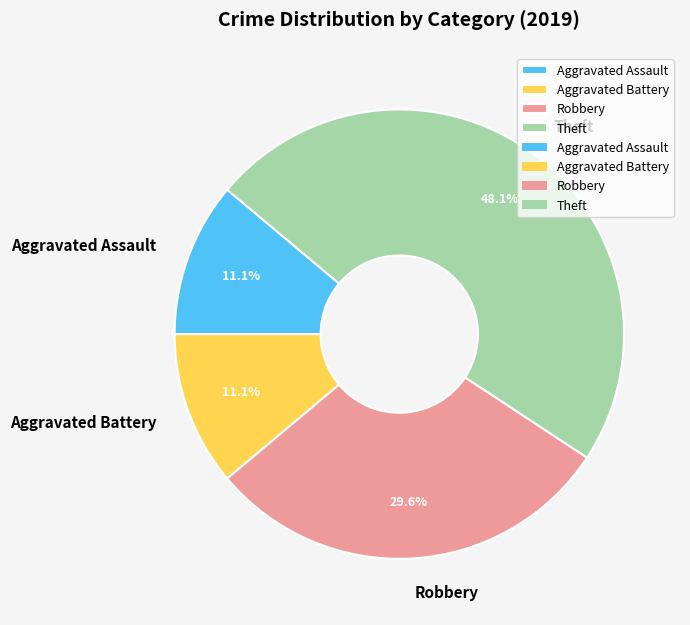

Does Aggravated Assault represent more than half of the total?

No